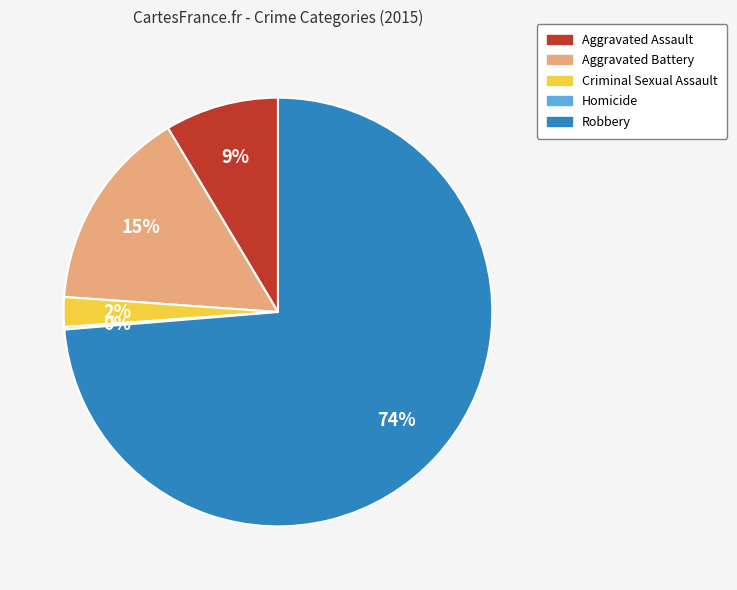

To the nearest percent, what portion does Criminal Sexual Assault represent?

2%